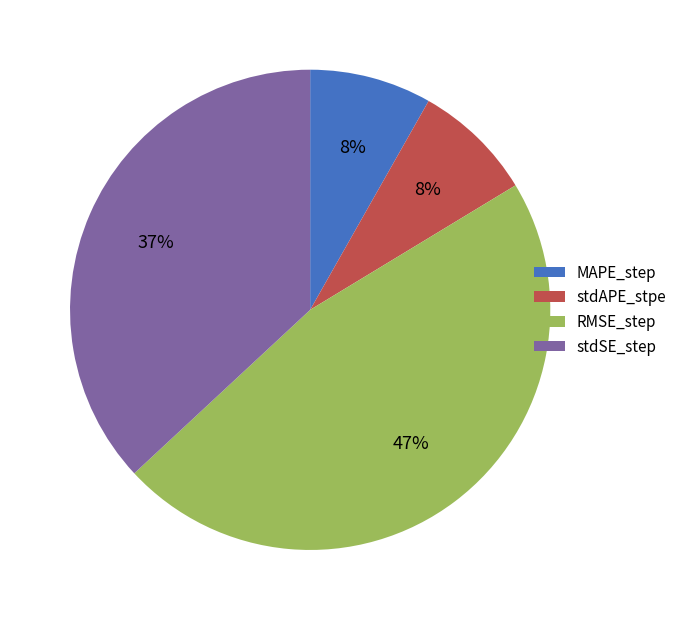

True or false: stdAPE_stpe accounts for 8% of the total.

True